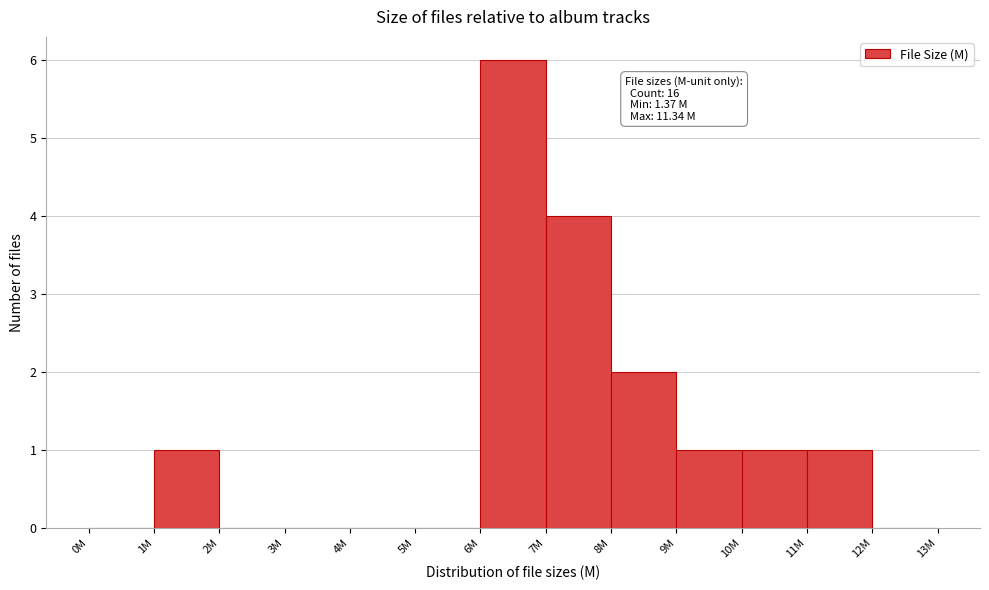

Reading left to right, list all the values displayed in this chart.

0M=0	1M=1	2M=0	3M=0	4M=0	5M=0	6M=6	7M=4	8M=2	9M=1	10M=1	11M=1	12M=0